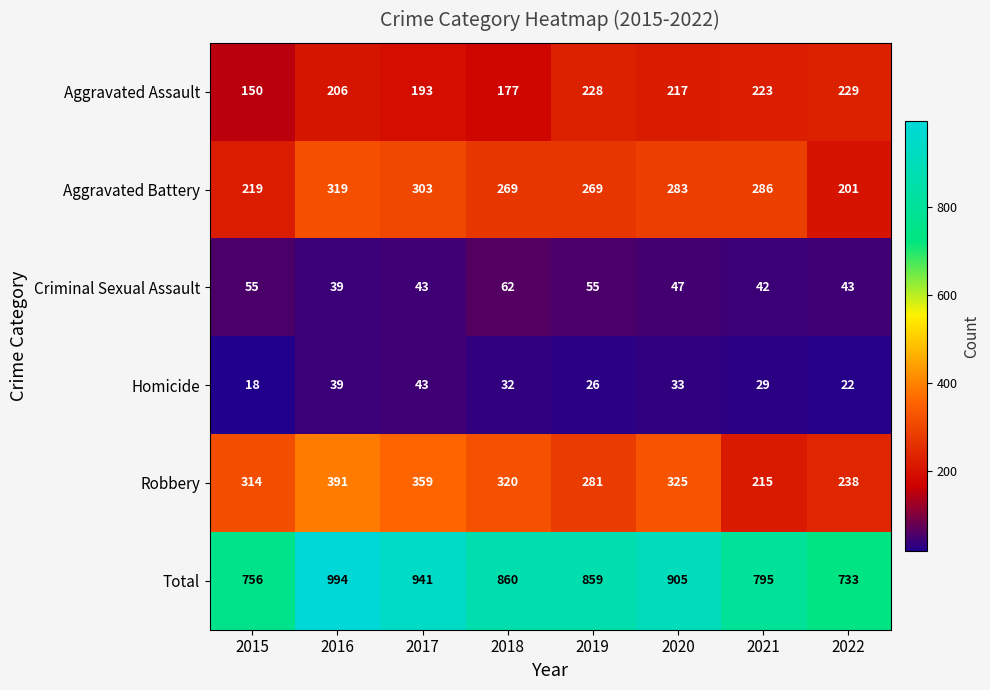

Where does the Criminal Sexual Assault series first go above 47?

2015